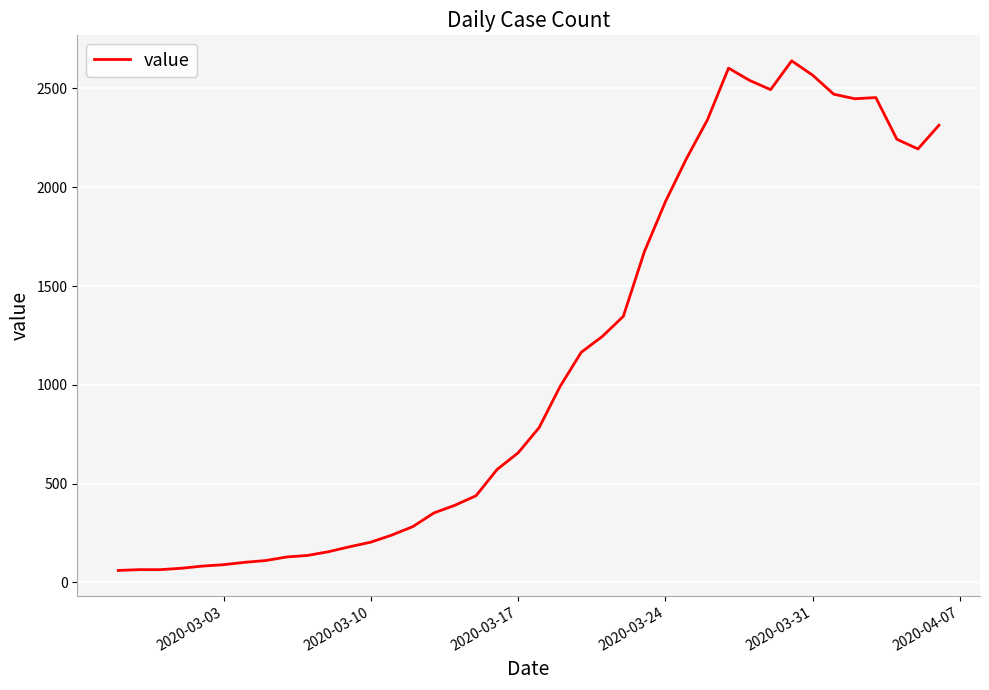

Does the chart display data point markers on the line(s)?

No